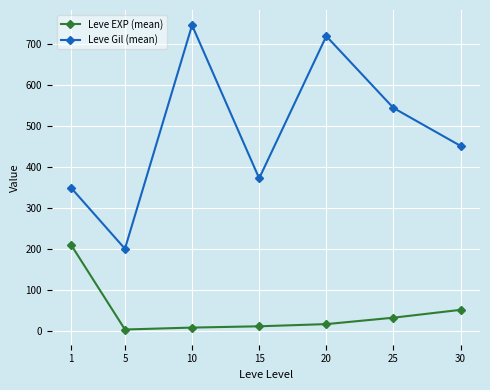

What is the average value of the Leve Gil (mean) series?

484.1